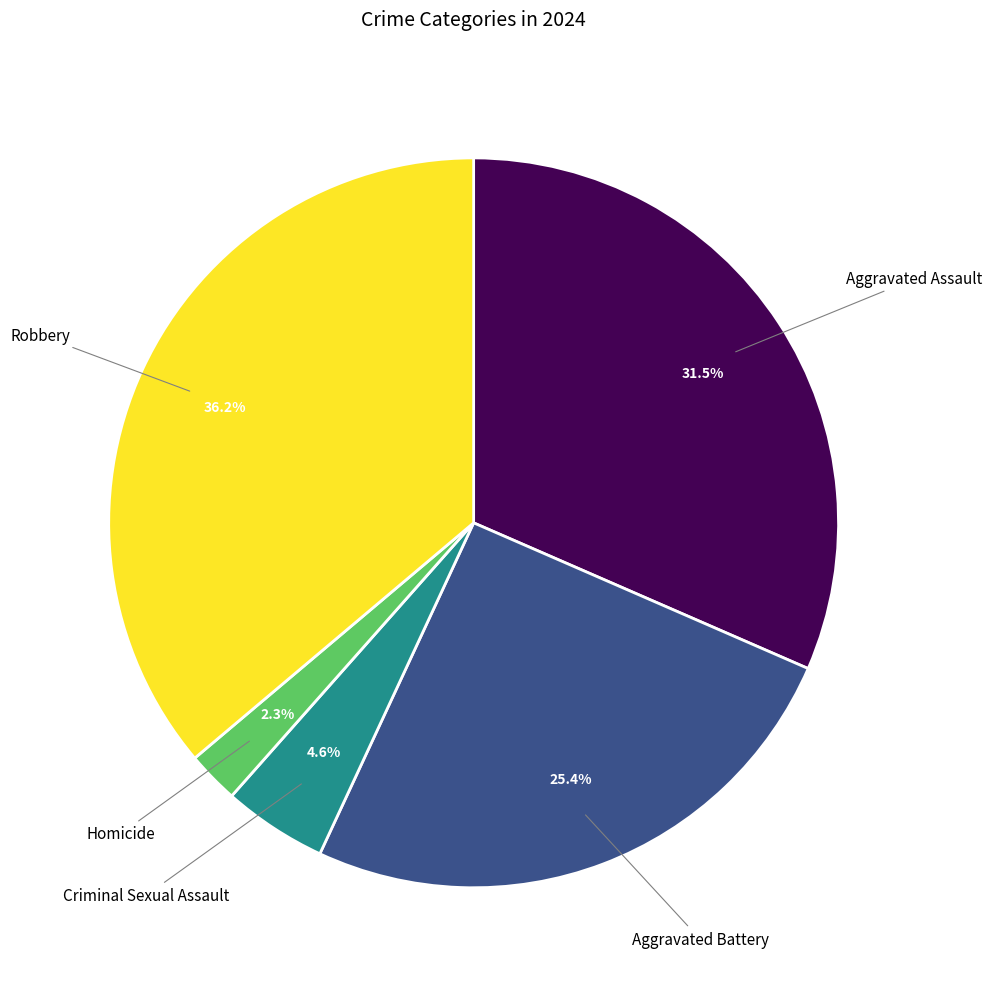

Between Homicide and Aggravated Battery, which is larger?

Aggravated Battery